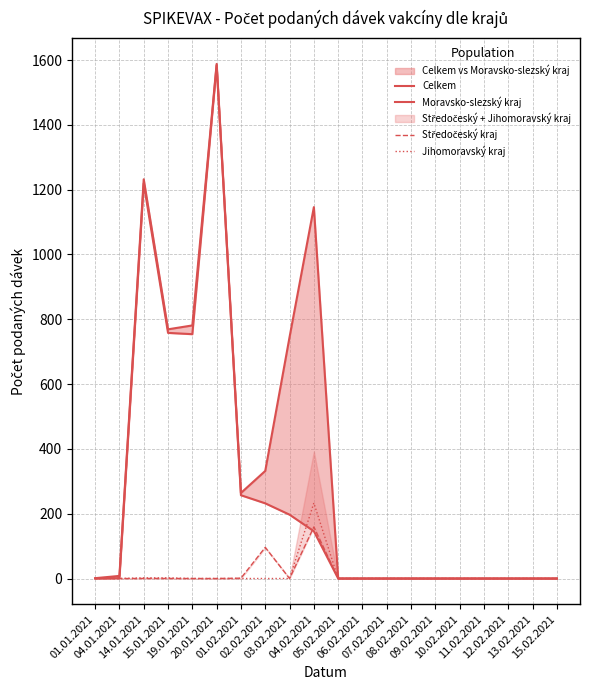

Is it true that Jihomoravský kraj equals -101 at 06.02.2021?

False